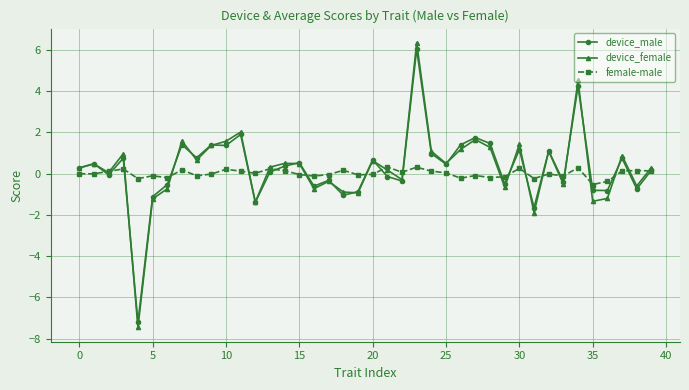

Which series has the widest spread of values?

device_female